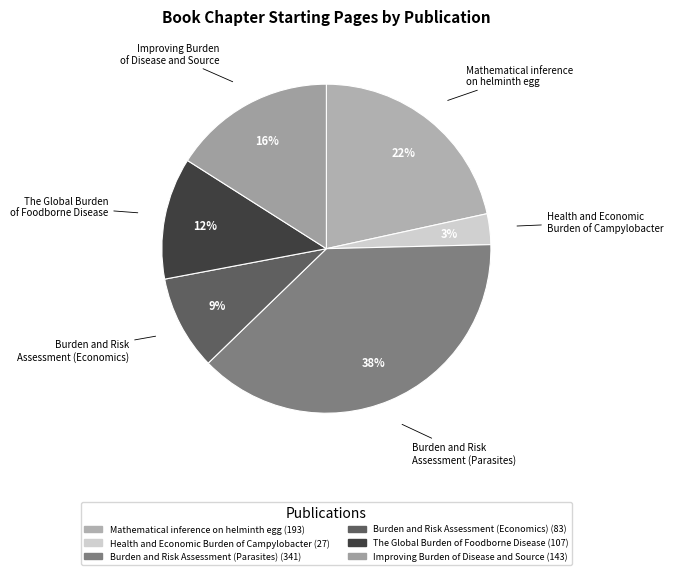

Which category has the biggest portion of the pie?

Burden and Risk Assessment (Parasites)